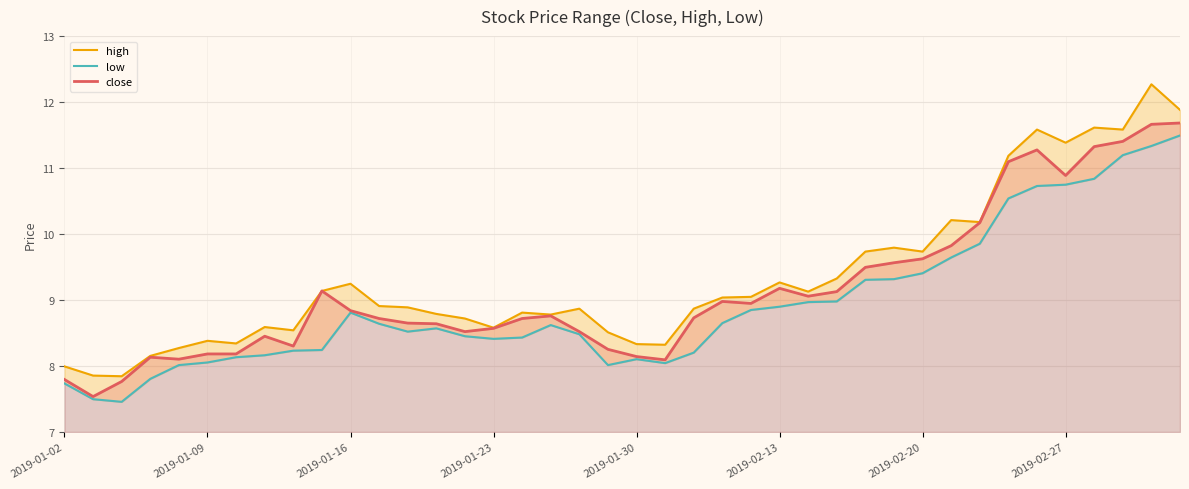

How many values in the low series exceed 8?

36